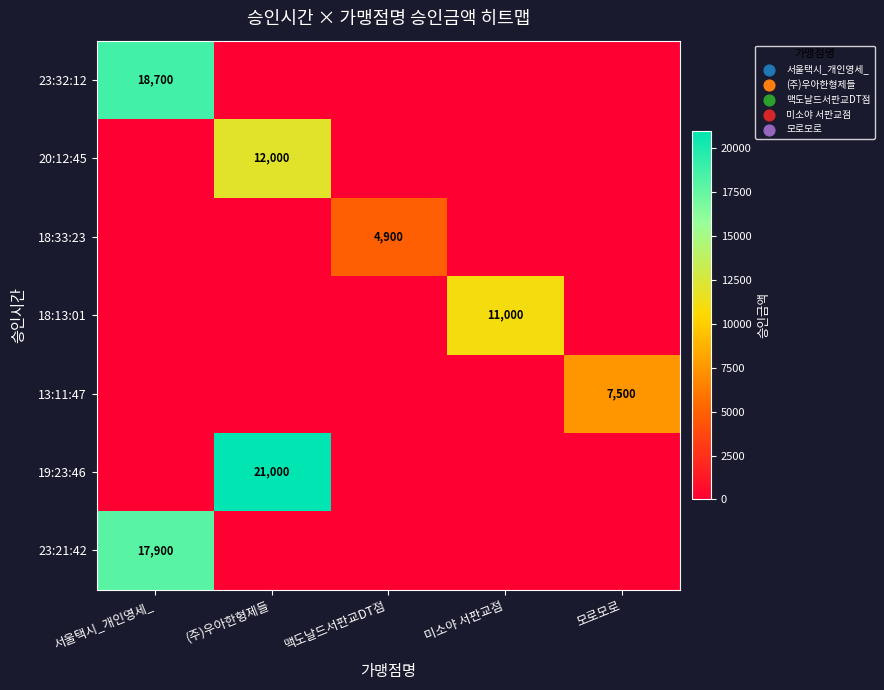

Is it true that 23:21:42 equals 17900 at 서울택시_개인영세_?

True